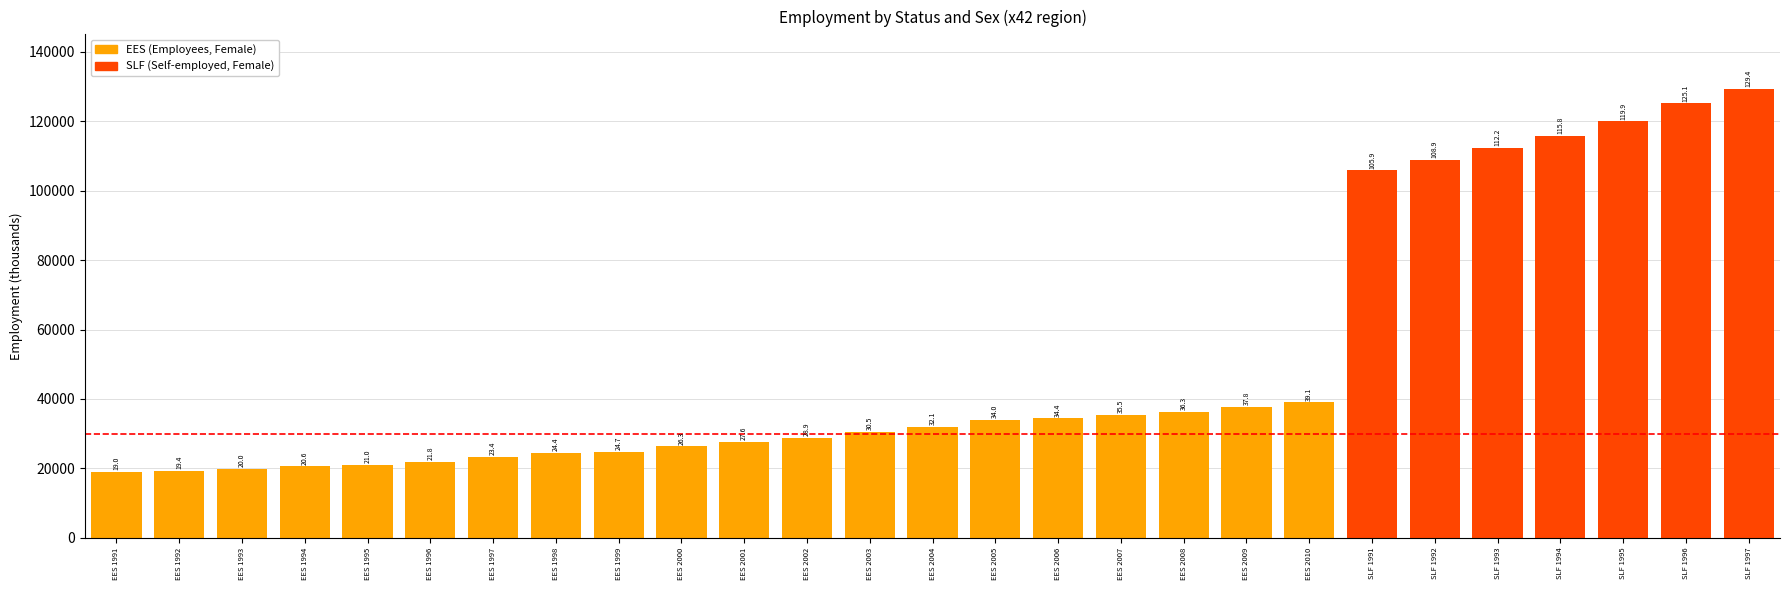

Does the chart contain any negative values?

No